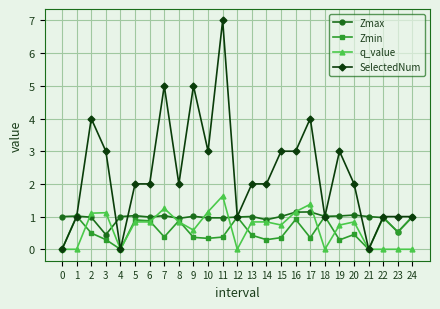

At 11, list the series in order from largest to smallest.

SelectedNum, q_value, Zmax, Zmin